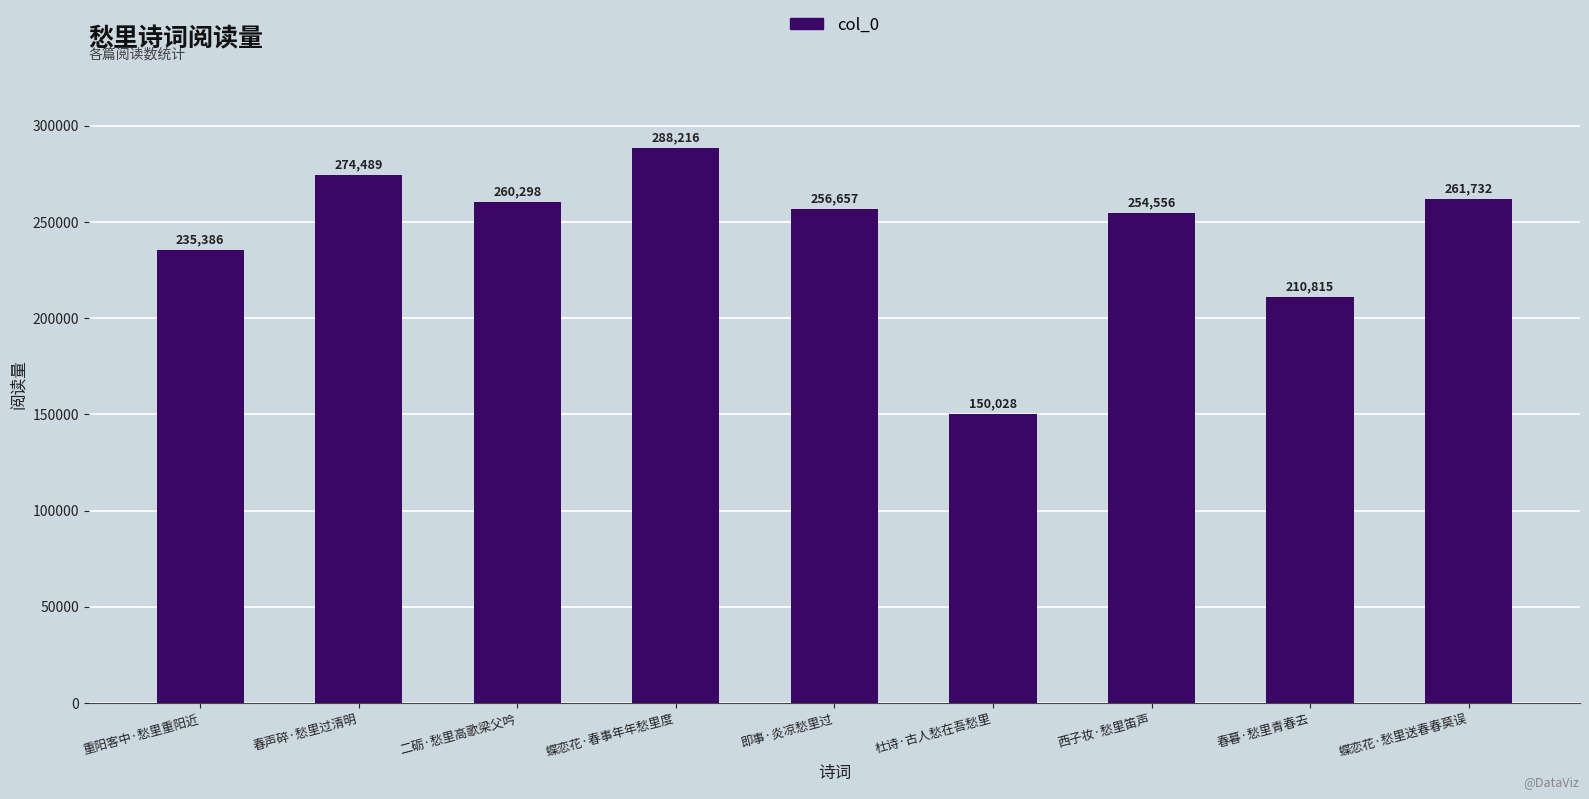

Reading left to right, list all the values displayed in this chart.

235386	274489	260298	288216	256657	150028	254556	210815	261732